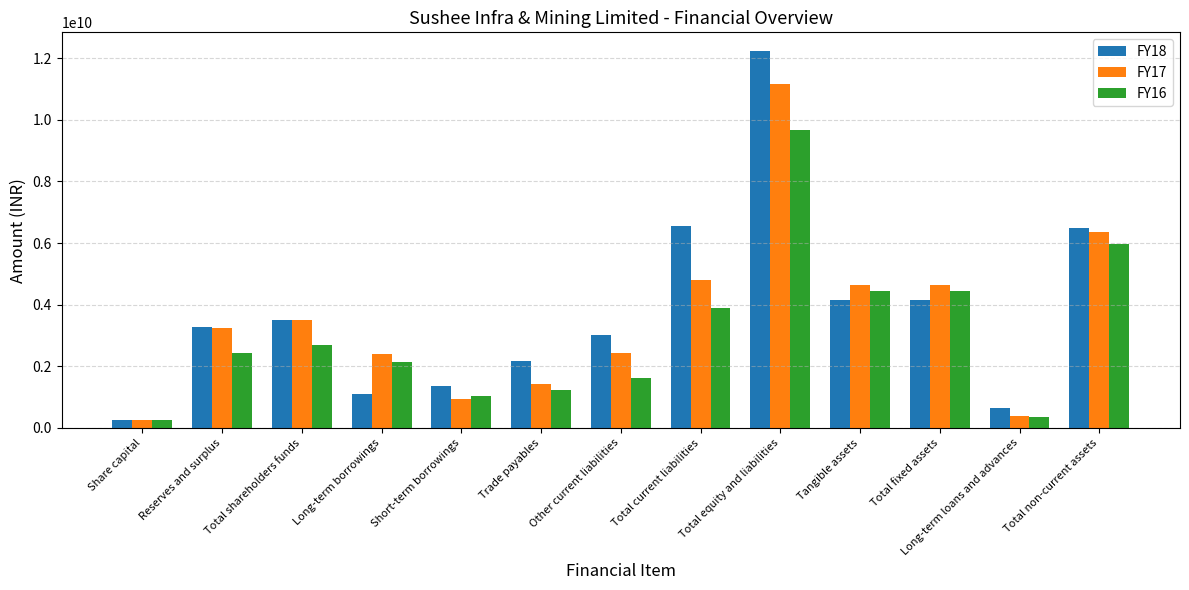

How many bars are there in each group?

3